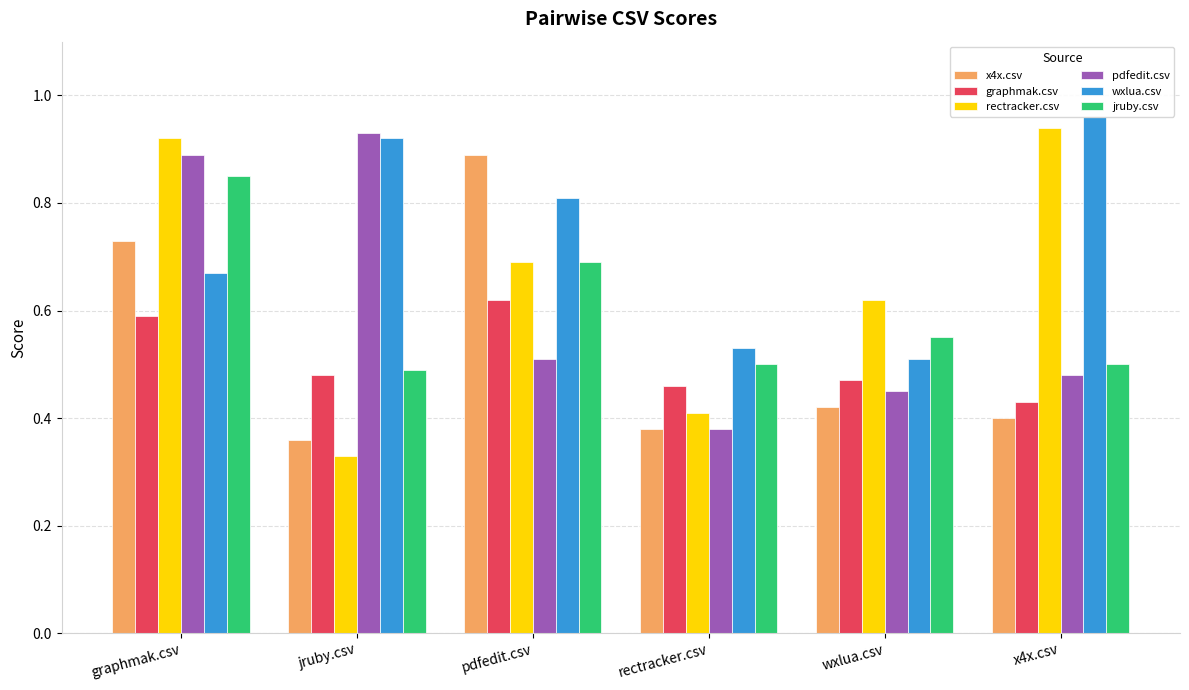

What is the sum of all wxlua.csv values?

4.4